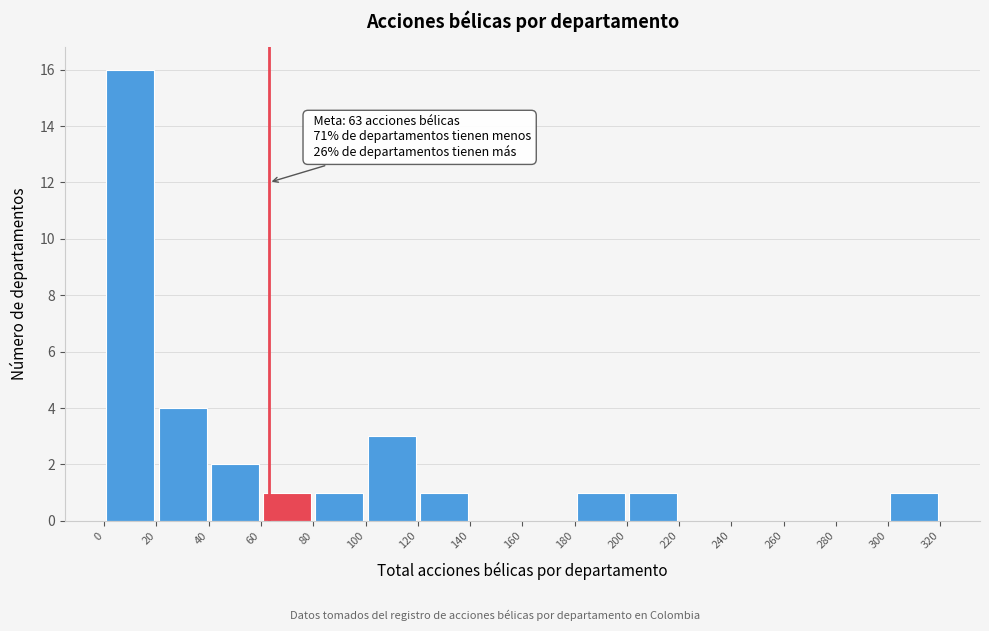

Over which range of the x-axis is the bar tallest?

0 to 20